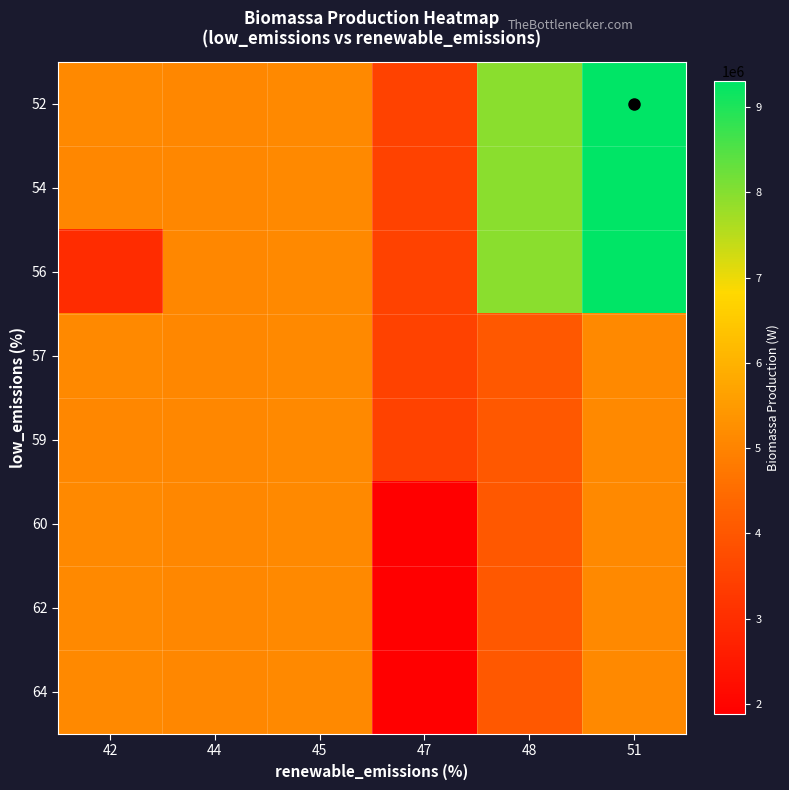

Reading left to right, list all the values displayed in this chart.

52: 42=5119740	44=5093320	45=5101200	47=3487050	48=7960710	51=9300480
54: 42=5093320	44=5093320	45=5101200	47=3487050	48=7960710	51=9300480
56: 42=2957280	44=5093320	45=5101200	47=3487050	48=7960710	51=9300480
57: 42=5113030	44=5093320	45=5101200	47=3487050	48=4037260	51=5120640
59: 42=5093280	44=5093320	45=5101200	47=3487050	48=4037260	51=5120640
60: 42=5109480	44=5093320	45=5101200	47=1882440	48=4037260	51=5120640
62: 42=5126350	44=5093320	45=5101200	47=1882440	48=4037260	51=5120640
64: 42=5120640	44=5093320	45=5101200	47=1882440	48=4037260	51=5120640